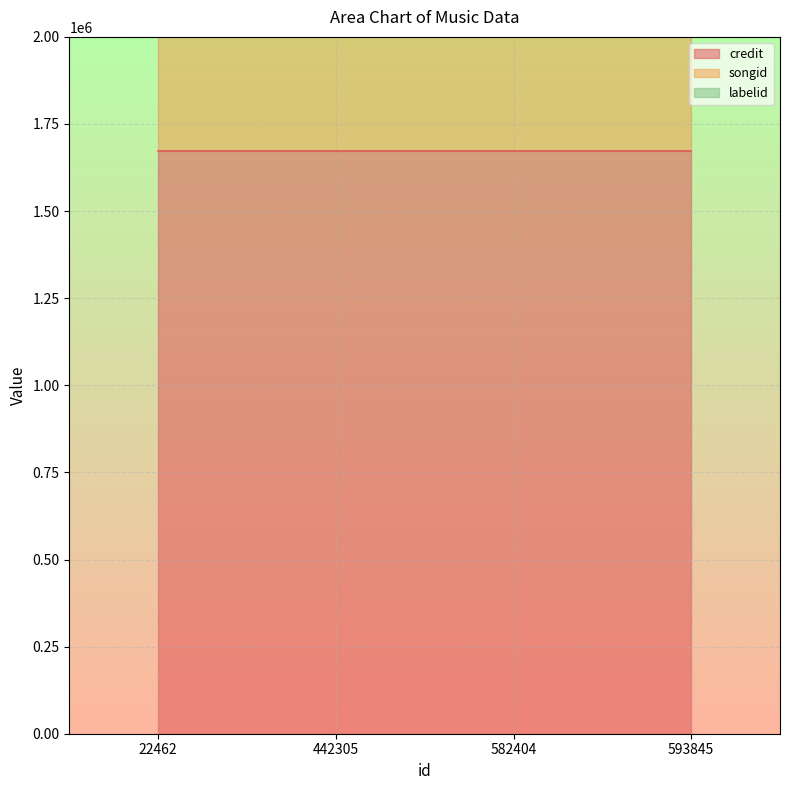

What is the approximate value of labelid at 582404?

417